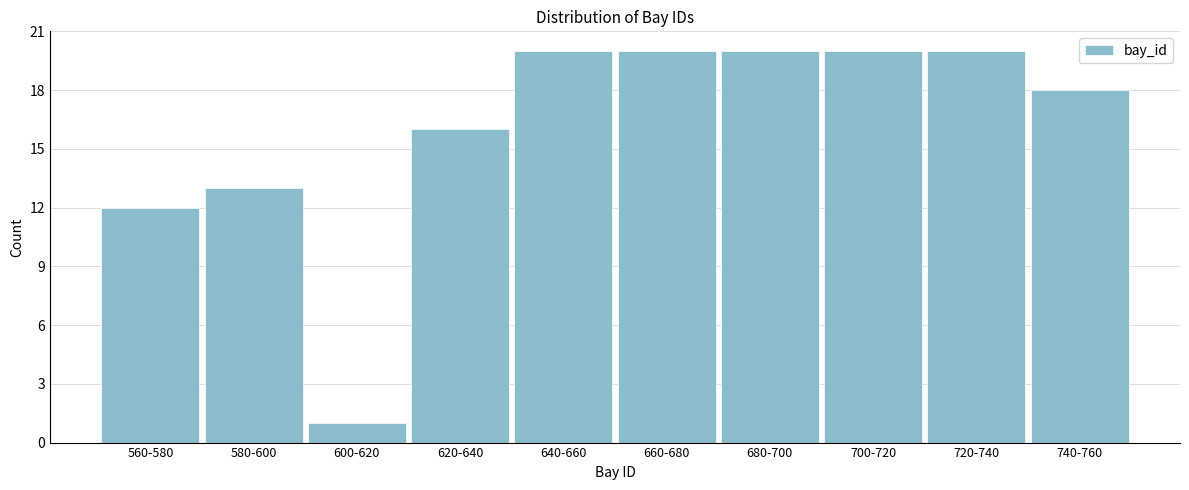

Reading left to right, list all the values displayed in this chart.

560-580=12	580-600=13	600-620=1	620-640=16	640-660=20	660-680=20	680-700=20	700-720=20	720-740=20	740-760=18